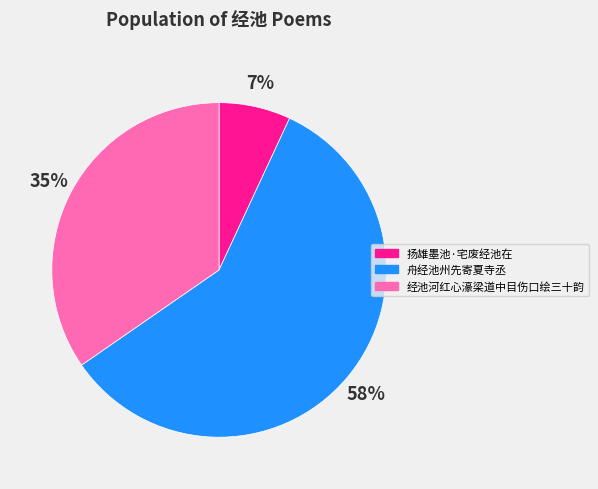

To the nearest percent, what is the combined percentage of 扬雄墨池·宅废经池在 and 舟经池州先寄夏寺丞?

65%